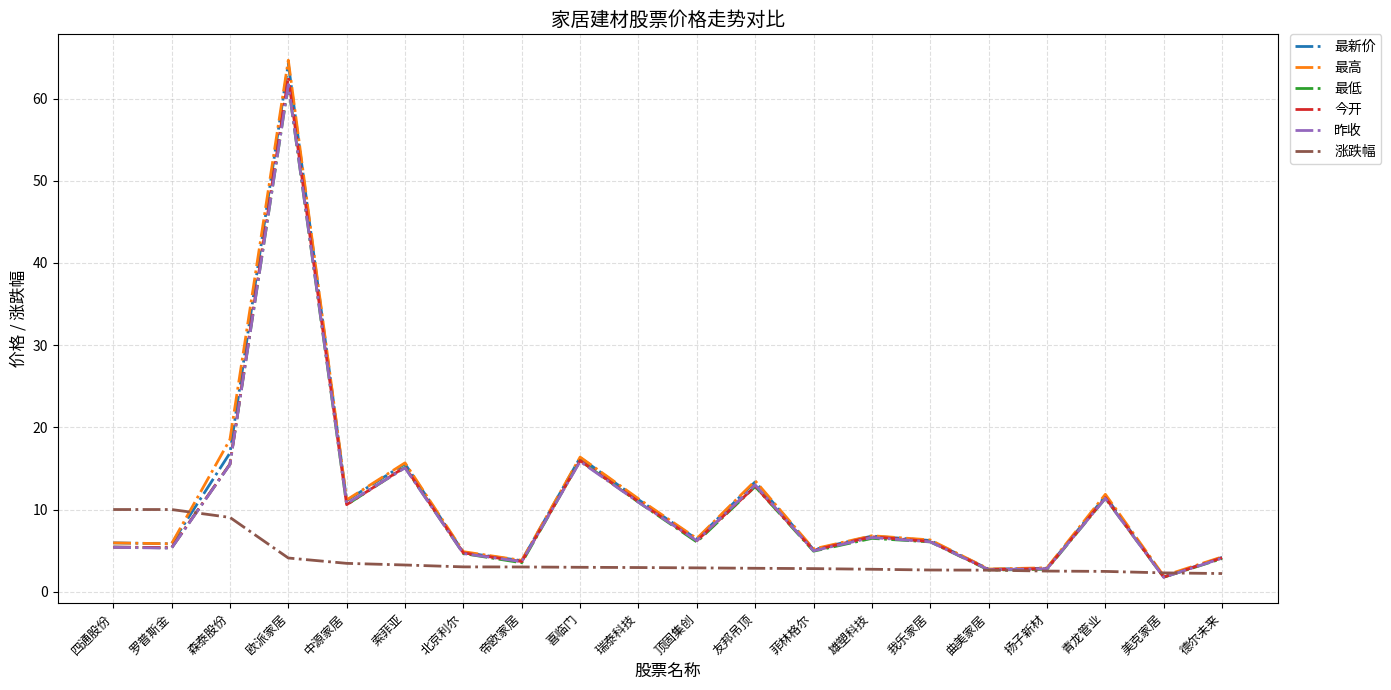

Which series has the largest range (max minus min)?

最高